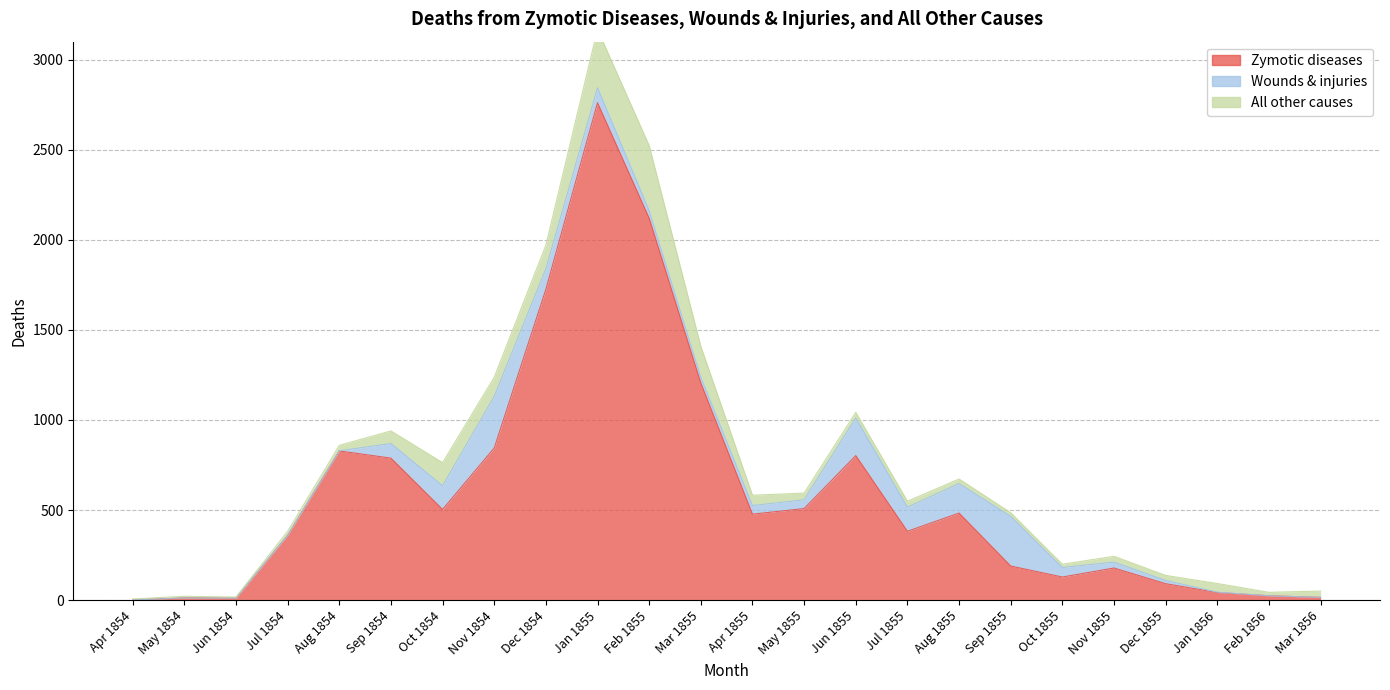

Reading left to right, what are all the values shown in this chart?

Zymotic diseases: Apr 1854=1	May 1854=12	Jun 1854=11	Jul 1854=359	Aug 1854=828	Sep 1854=788	Oct 1854=503	Nov 1854=844	Dec 1854=1725	Jan 1855=2761	Feb 1855=2120	Mar 1855=1205	Apr 1855=477	May 1855=508	Jun 1855=802	Jul 1855=382	Aug 1855=483	Sep 1855=189	Oct 1855=128	Nov 1855=178	Dec 1855=91	Jan 1856=42	Feb 1856=24	Mar 1856=15
Wounds & injuries: Apr 1854=0	May 1854=0	Jun 1854=0	Jul 1854=0	Aug 1854=1	Sep 1854=81	Oct 1854=132	Nov 1854=287	Dec 1854=114	Jan 1855=83	Feb 1855=42	Mar 1855=32	Apr 1855=48	May 1855=49	Jun 1855=209	Jul 1855=134	Aug 1855=164	Sep 1855=276	Oct 1855=53	Nov 1855=33	Dec 1855=18	Jan 1856=2	Feb 1856=0	Mar 1856=0
All other causes: Apr 1854=5	May 1854=9	Jun 1854=6	Jul 1854=23	Aug 1854=30	Sep 1854=70	Oct 1854=128	Nov 1854=106	Dec 1854=131	Jan 1855=324	Feb 1855=361	Mar 1855=172	Apr 1855=57	May 1855=37	Jun 1855=31	Jul 1855=33	Aug 1855=25	Sep 1855=20	Oct 1855=18	Nov 1855=32	Dec 1855=28	Jan 1856=48	Feb 1856=19	Mar 1856=35